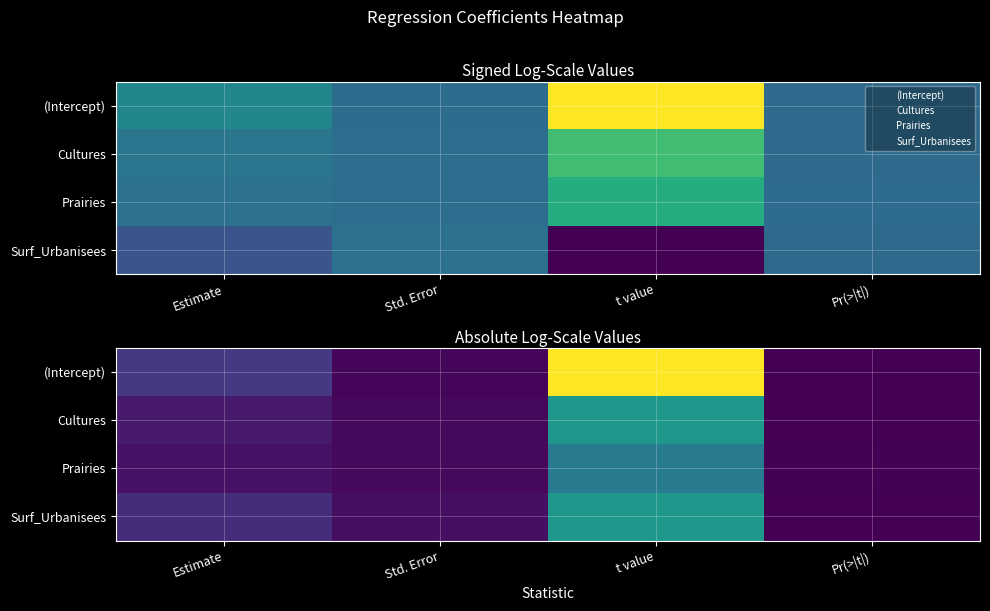

What is the sum of all Cultures values?

1.8